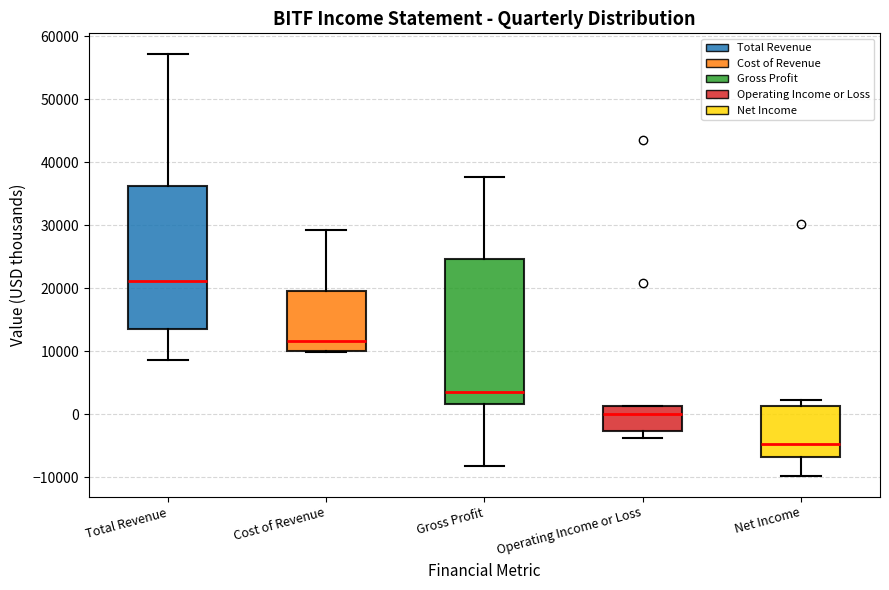

Reading left to right, transcribe this box plot: for each box, give where its median line is, the range the box spans, and where its two whiskers end, as read against the y-axis. The values are not printed on the chart, so give them approximately, as read against the axis.

Total Revenue: median 21000, box 14000 to 36000, whiskers 9000 to 57000
Cost of Revenue: median 12000, box 10000 to 20000, whiskers 10000 to 29000
Gross Profit: median 4000, box 2000 to 25000, whiskers -8000 to 38000
Operating Income or Loss: median 0, box -3000 to 1000, whiskers -4000 to 1000
Net Income: median -5000, box -7000 to 1000, whiskers -10000 to 2000